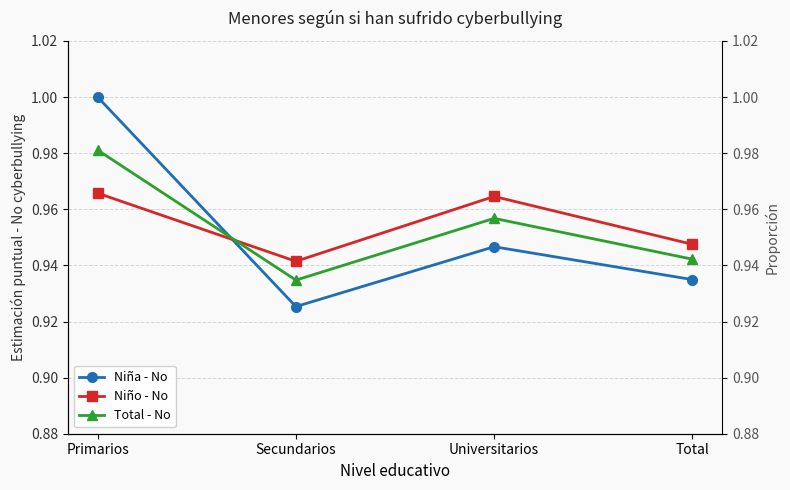

What position from the right is Secundarios?

3